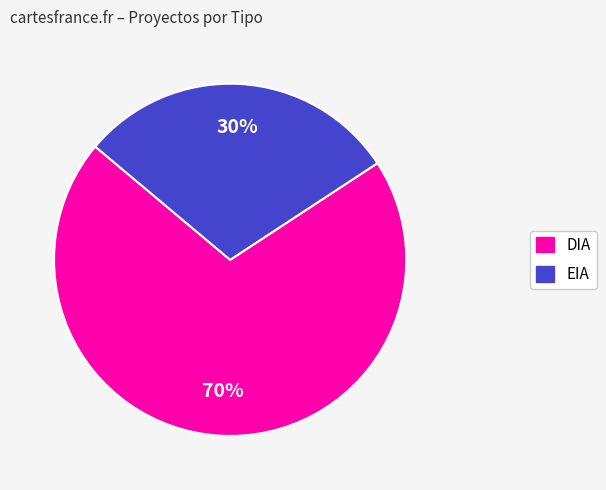

Approximately how many times larger is the value at EIA compared to DIA?

0.4